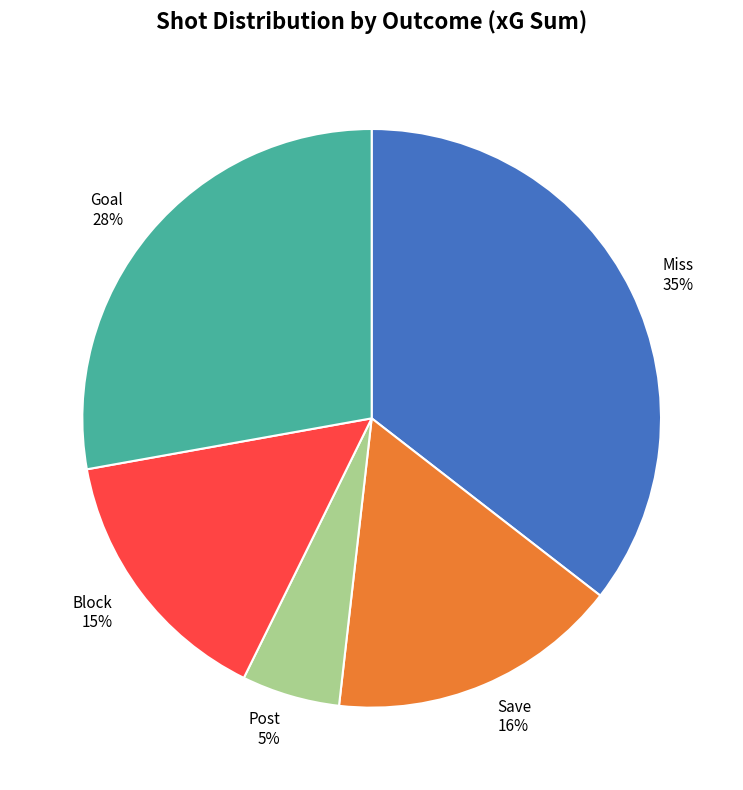

To the nearest percent, what is the average slice percentage?

20%